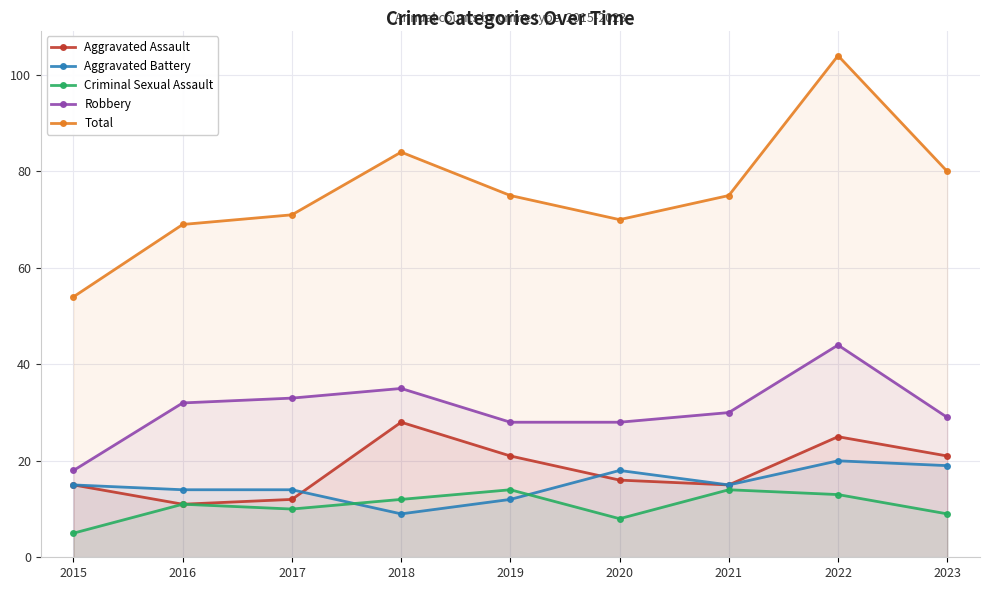

How many interior local valleys does the Total series have?

1